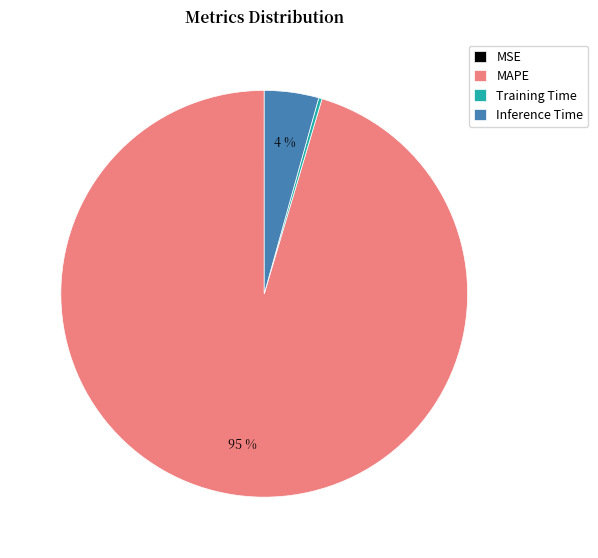

True or false: Inference Time accounts for 4% of the total.

True